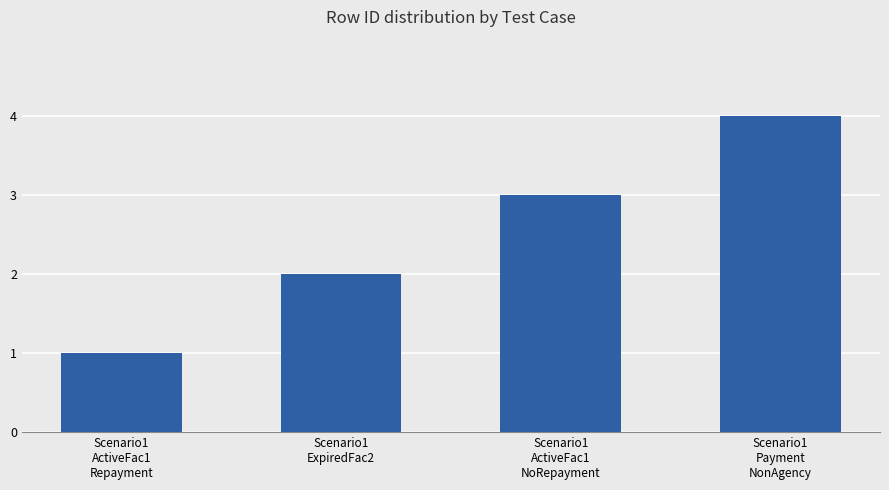

Is it true that the value at Scenario1
ExpiredFac2 is 3?

False